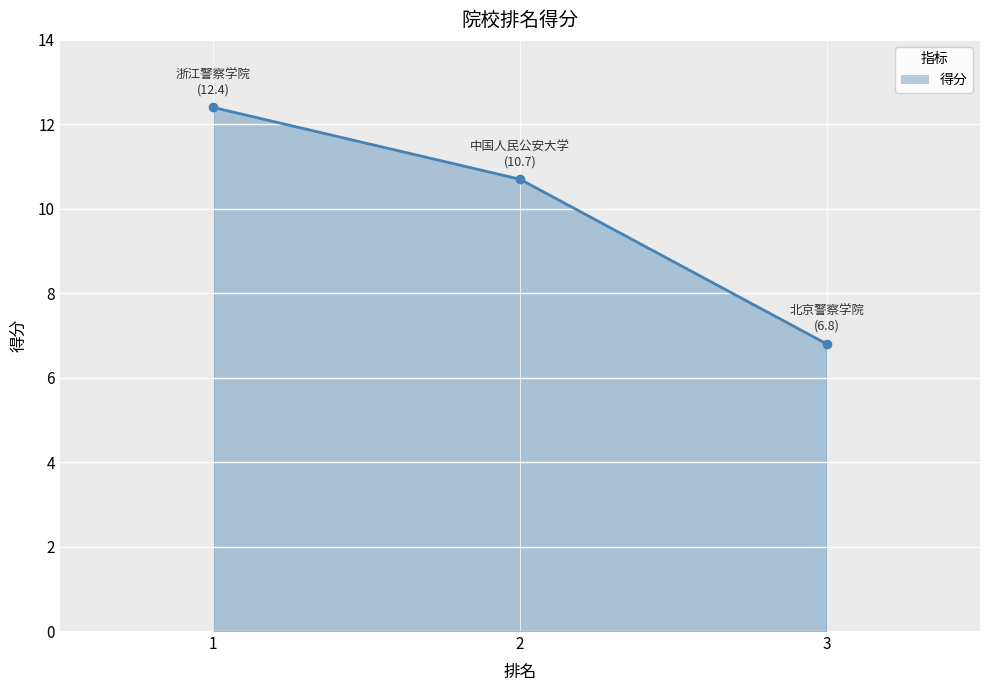

The chart shows a value of 11.4 at 3. True or false?

False